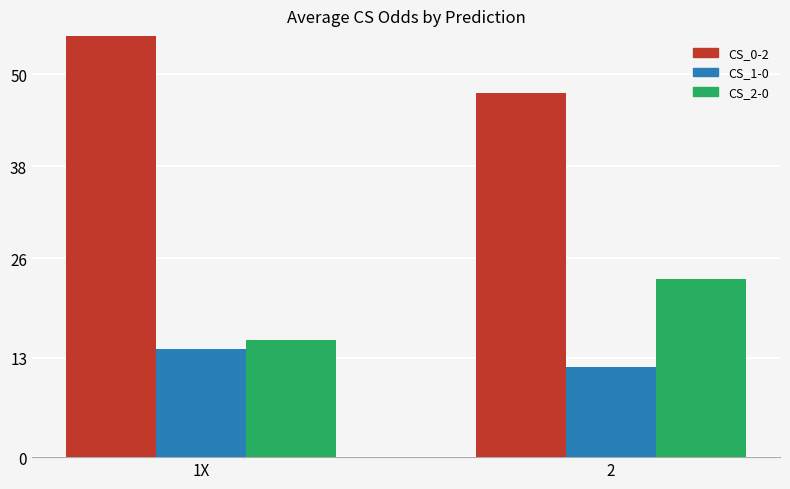

List the series in order of their peak value, highest first.

CS_0-2, CS_2-0, CS_1-0